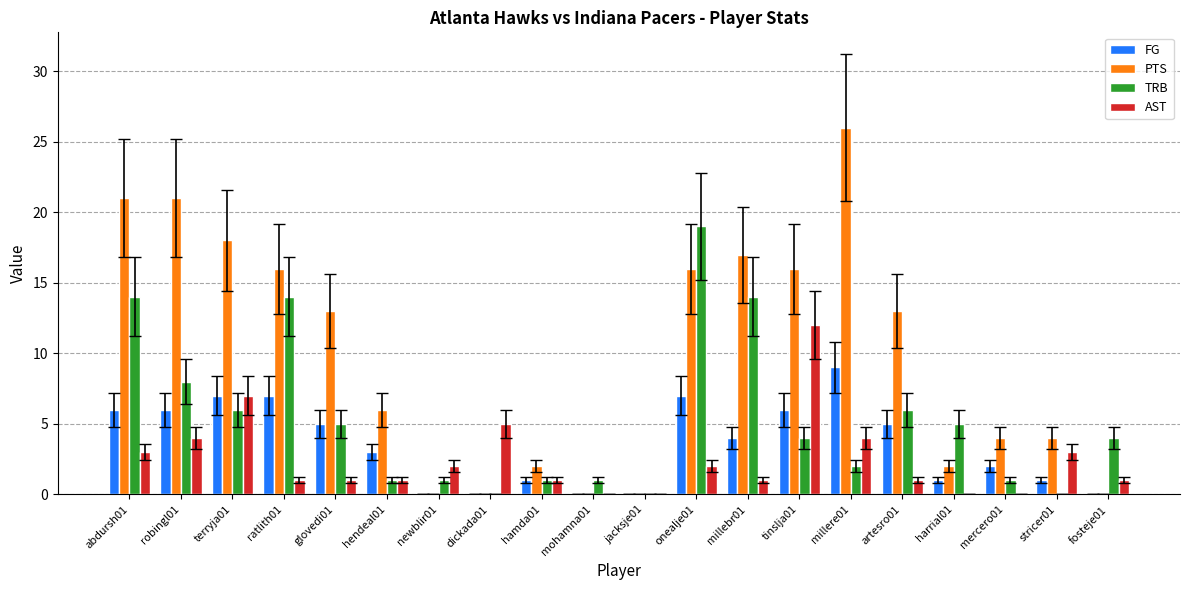

How many distinct data groups are displayed?

4